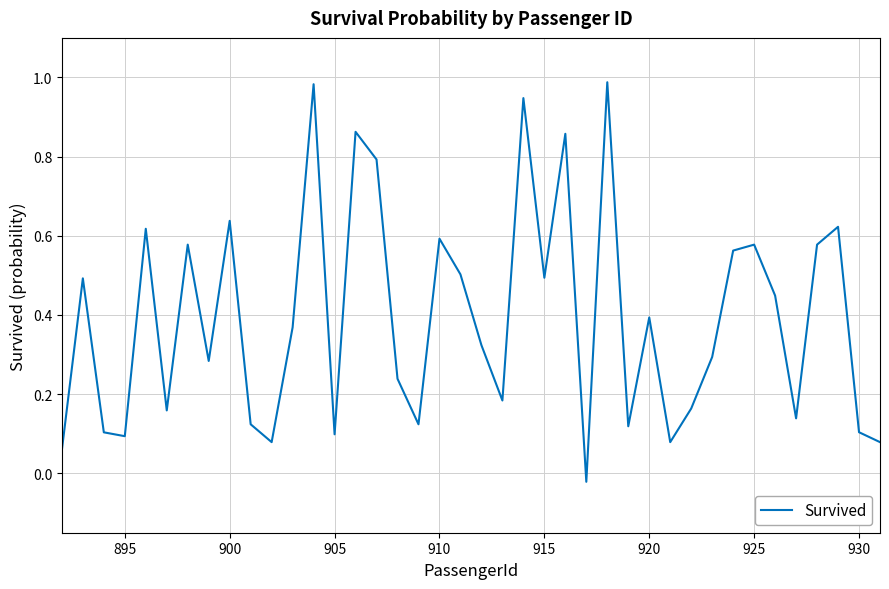

How many lines are shown in the chart?

1